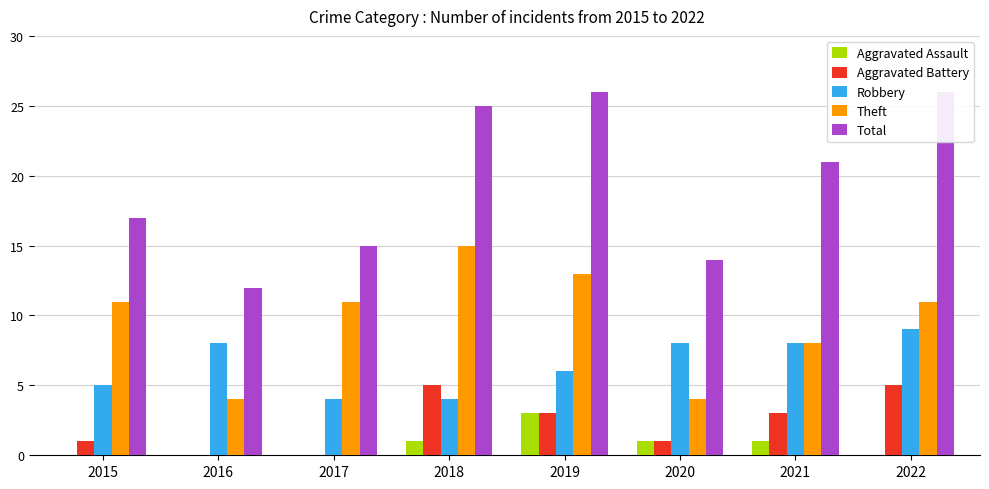

What is the sum of the Total values at 2018 and 2022?

51